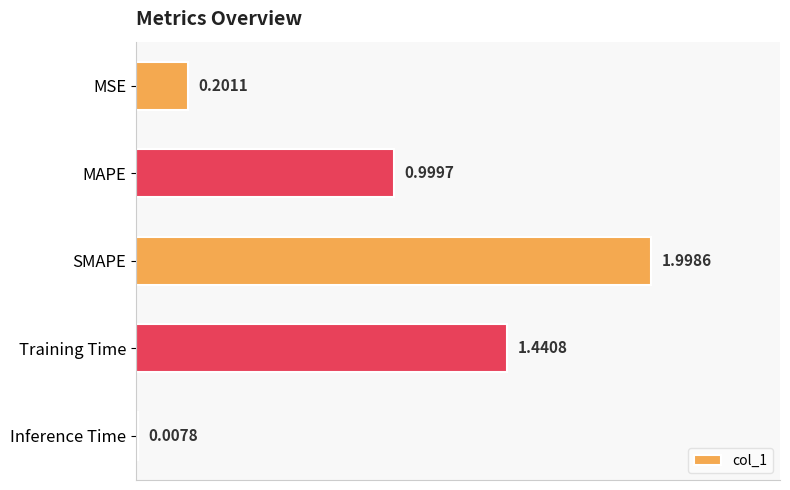

Which has a higher value, Training Time or MSE?

Training Time